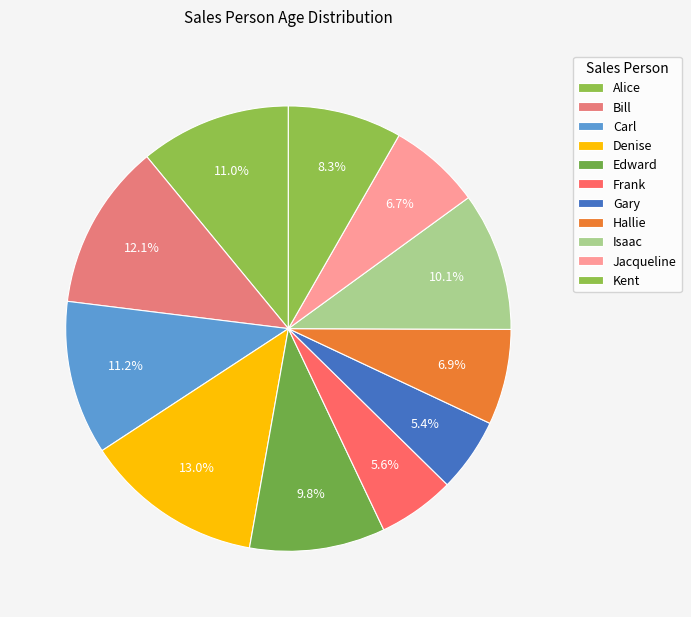

How many slices are in this pie chart?

11